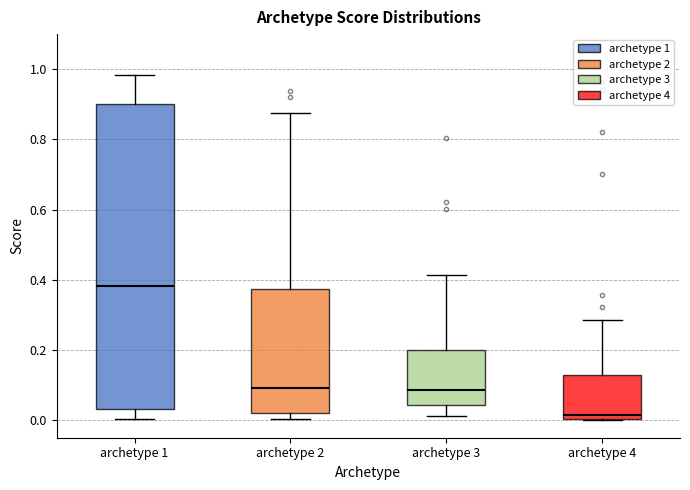

Which box's median line is the highest?

archetype 1